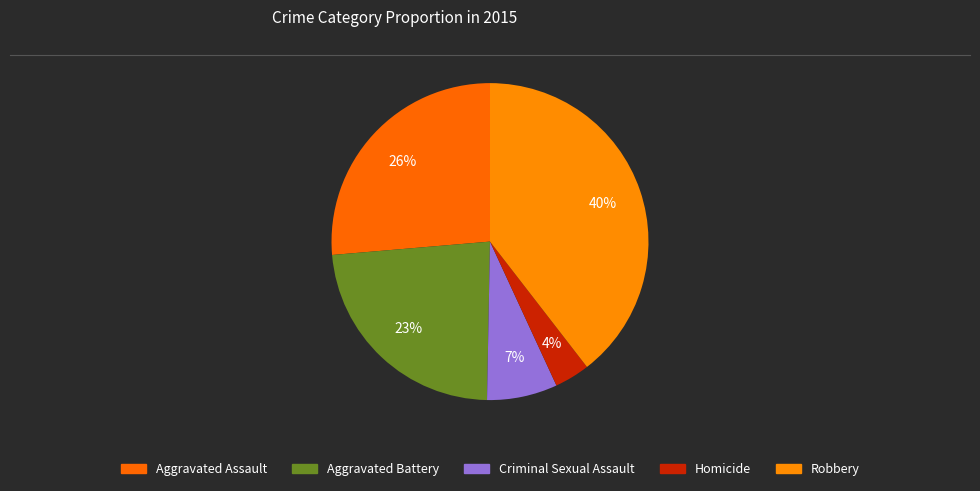

Which has a higher value, Criminal Sexual Assault or Aggravated Battery?

Aggravated Battery